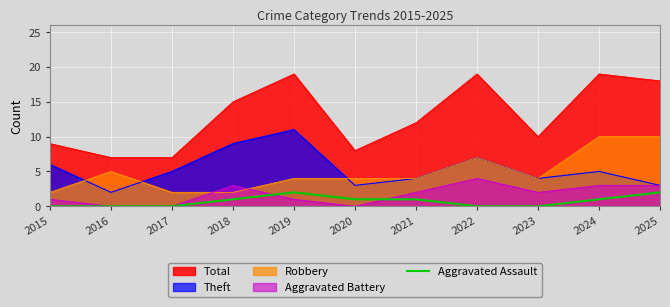

The value of Robbery at 2019 is 4. True or false?

True